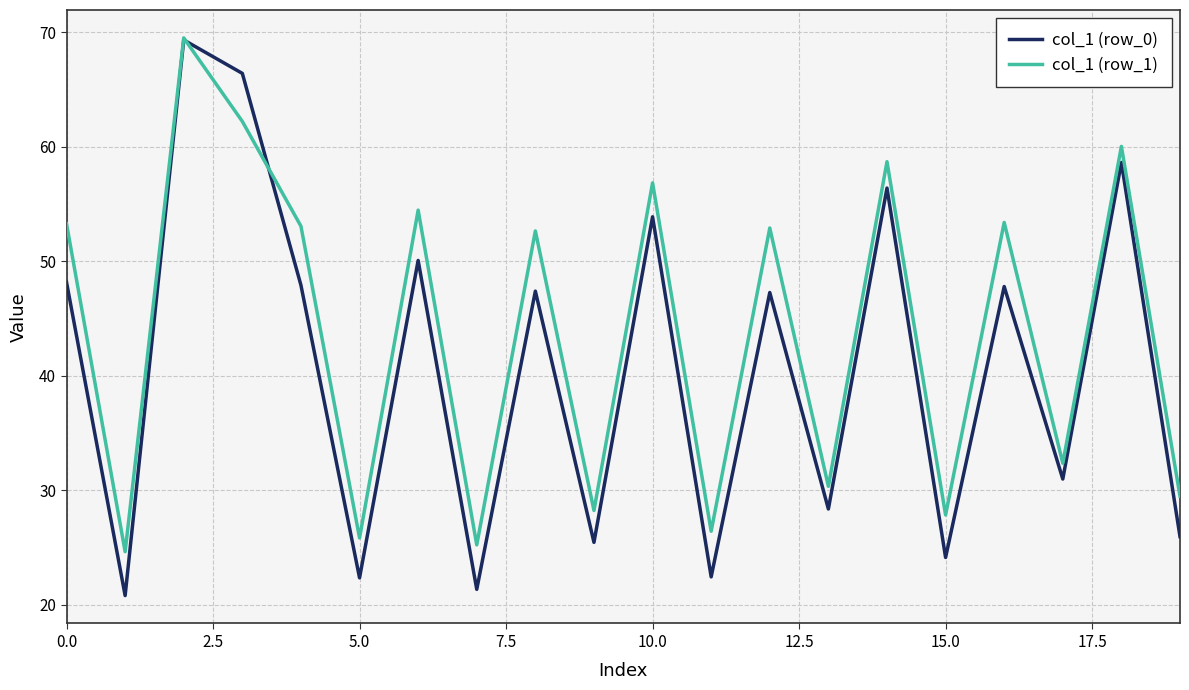

What is the minimum value for col_1 (row_1)?

24.6